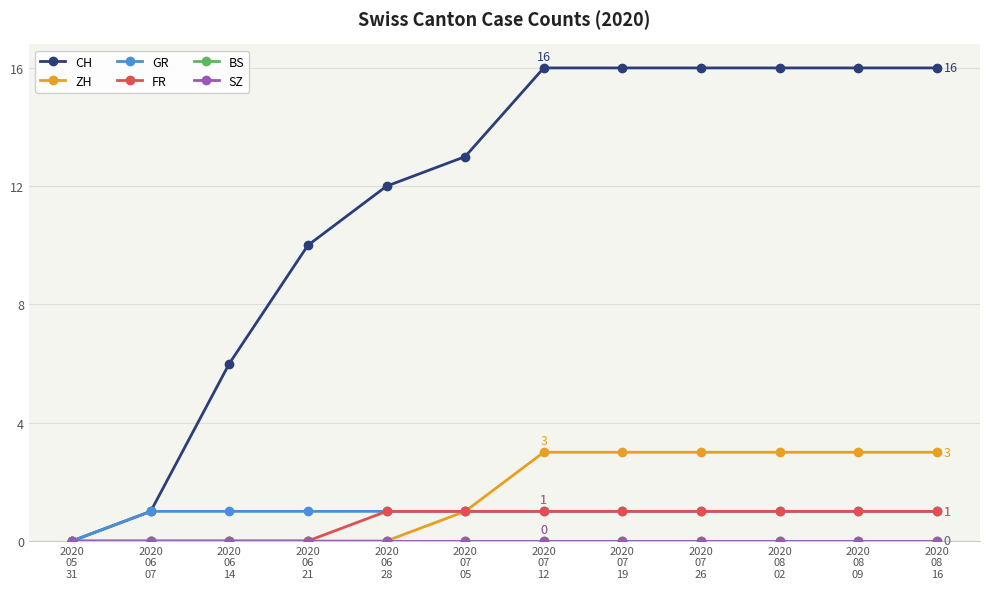

What is the difference between the highest and lowest values at 2020
06
28?

12